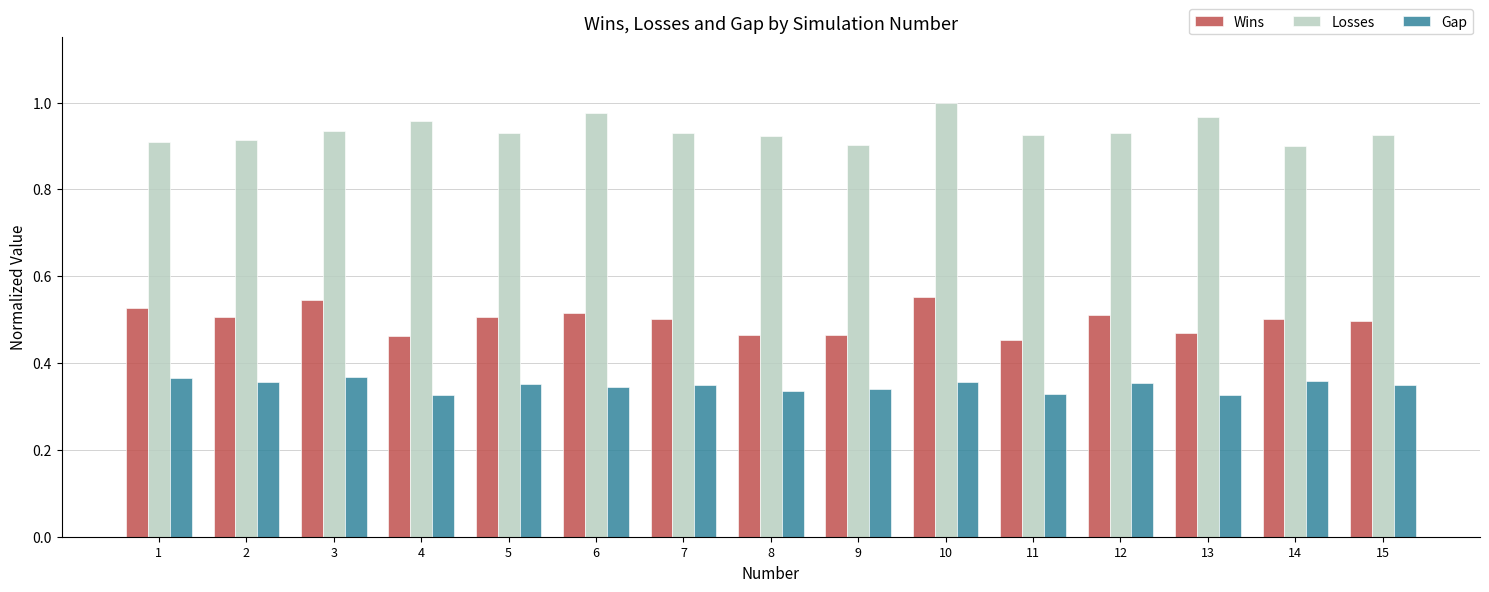

Rank the series at 14 from highest to lowest value.

Losses, Wins, Gap